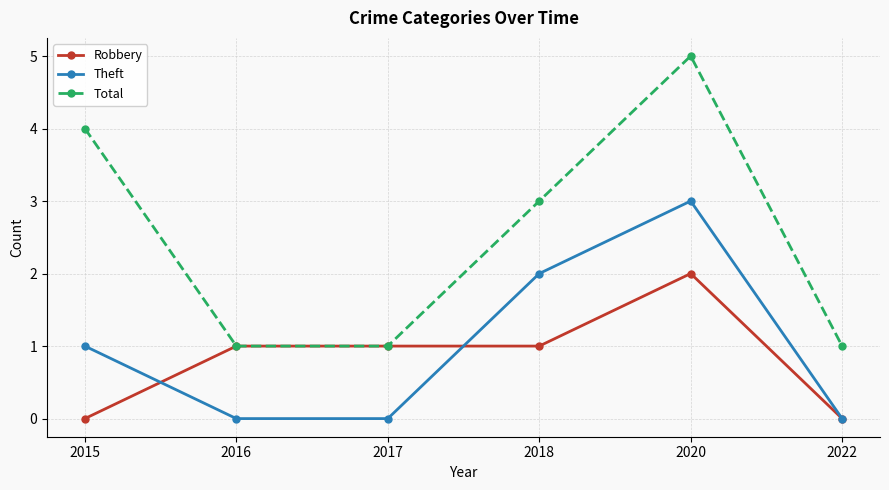

True or false: Theft and Total intersect in this chart.

False